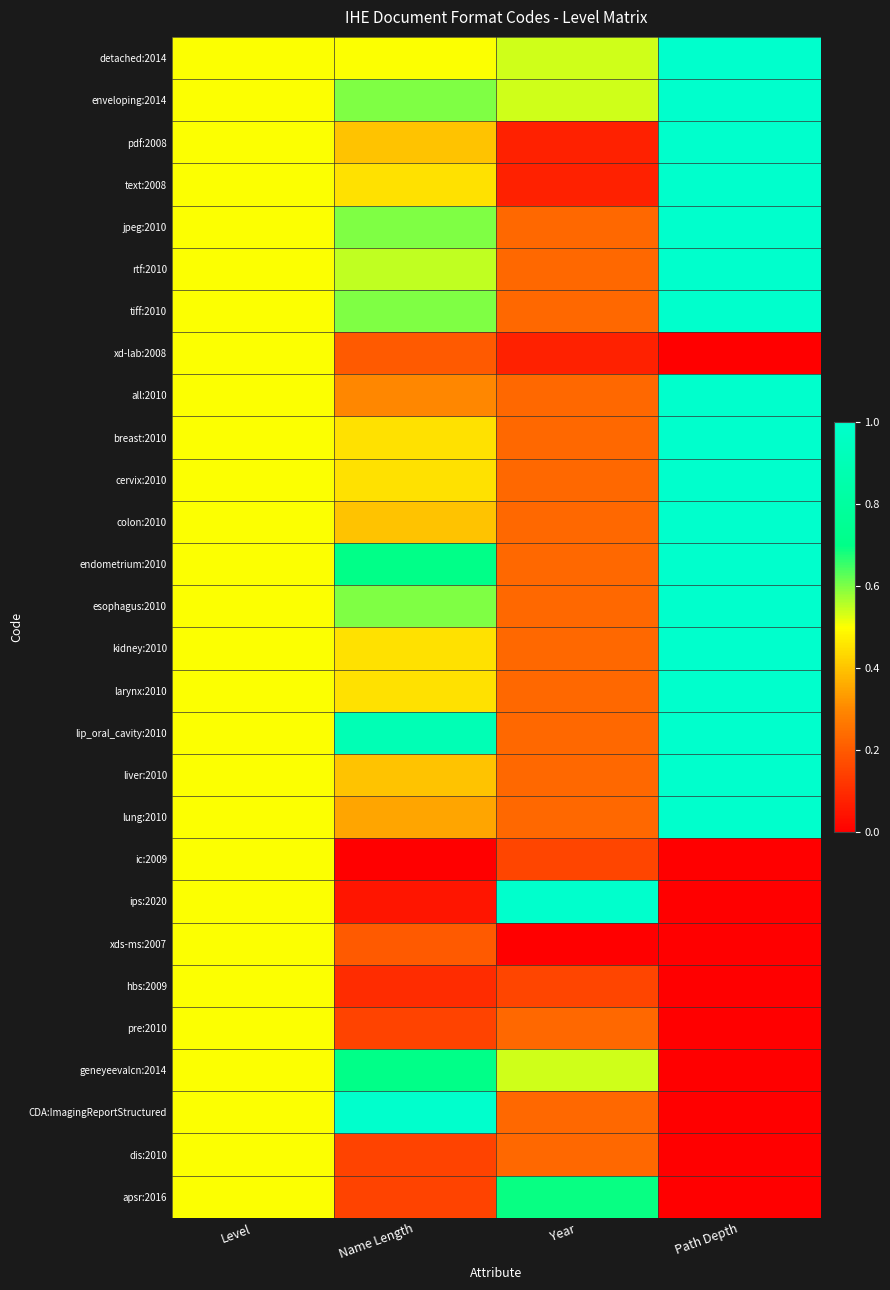

Which has a higher value, Level or Path Depth?

Path Depth